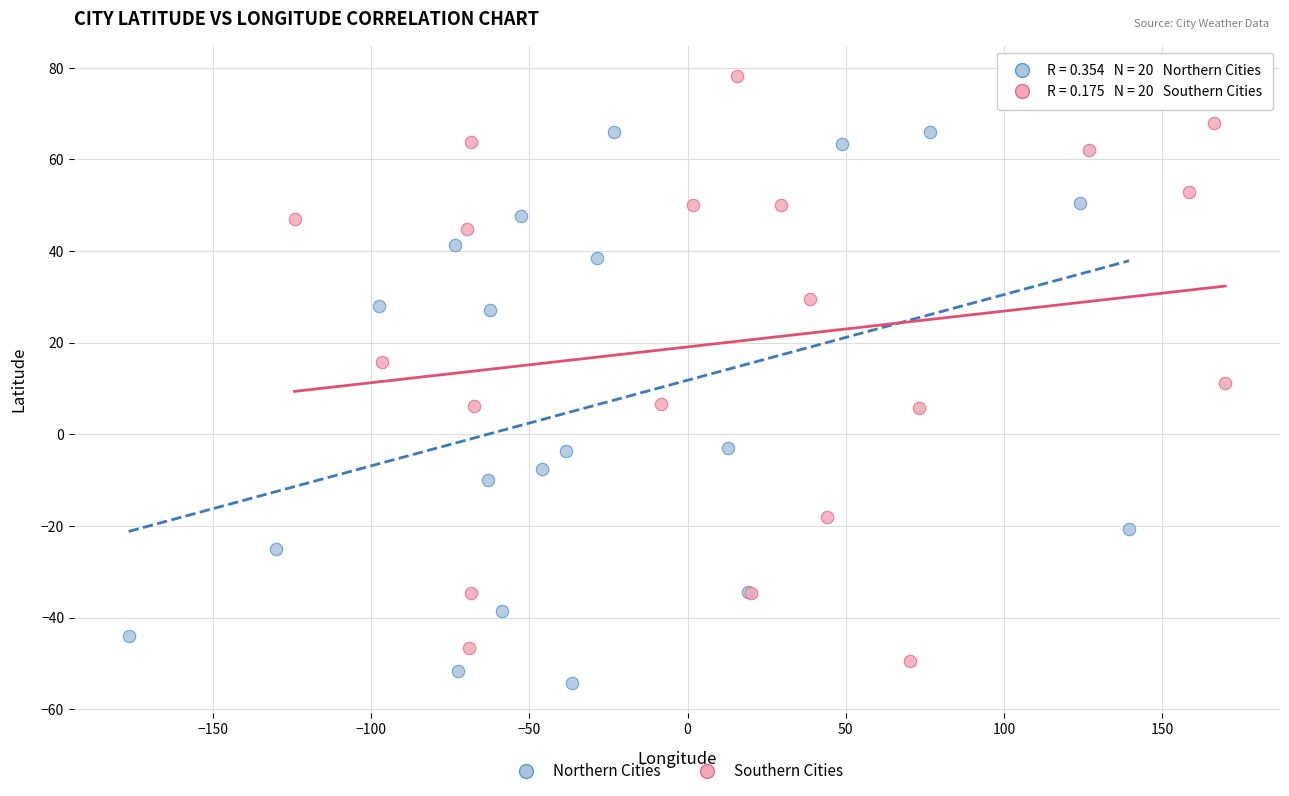

Which series reaches the minimum Y coordinate?

Northern Cities